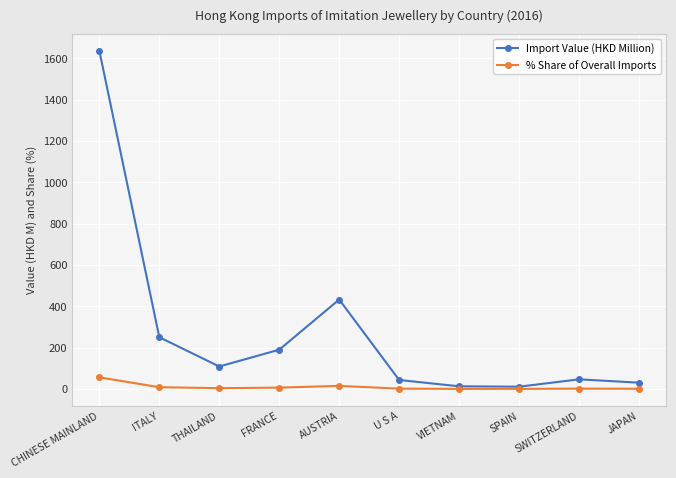

Rank the series at JAPAN from lowest to highest value.

% Share of Overall Imports, Import Value (HKD Million)